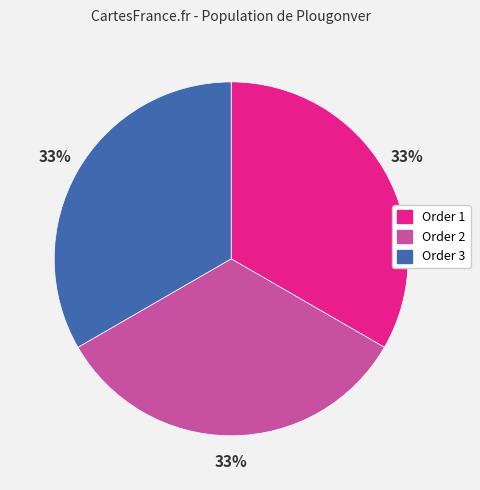

Count the number of slices in the pie.

3